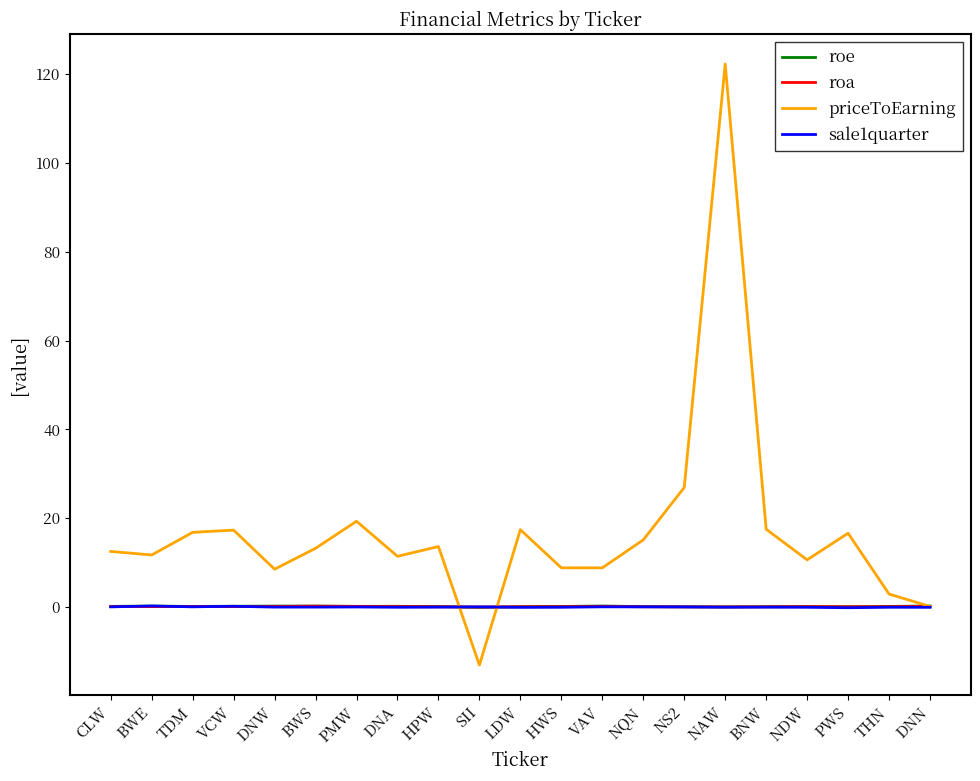

True or false: priceToEarning has more than 0 points higher than both neighbors.

True